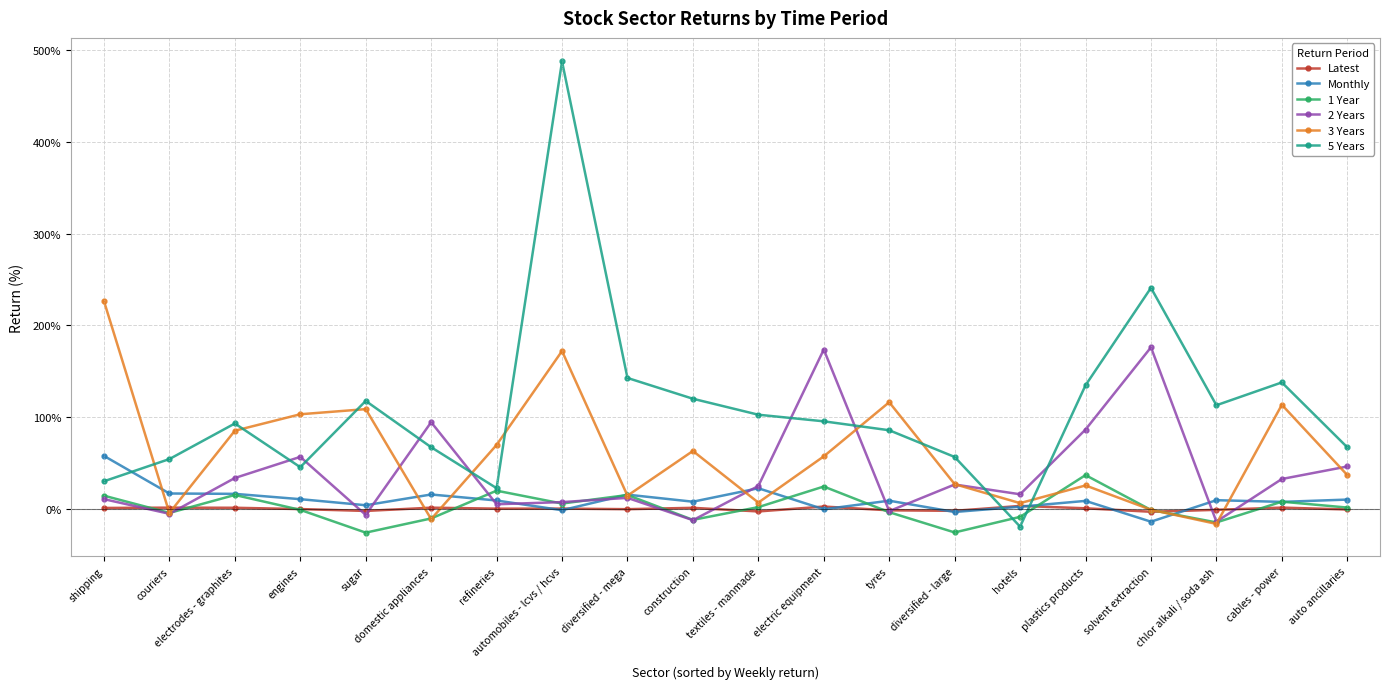

At which category does the chart reach its peak across all series?

automobiles - lcvs / hcvs